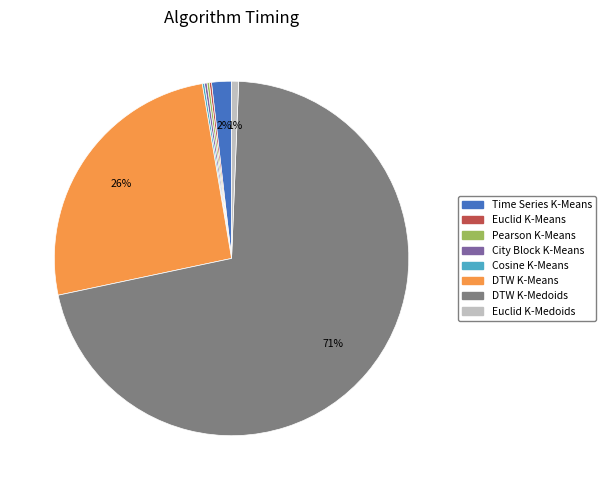

Does DTW K-Medoids account for over 50% of the chart?

Yes